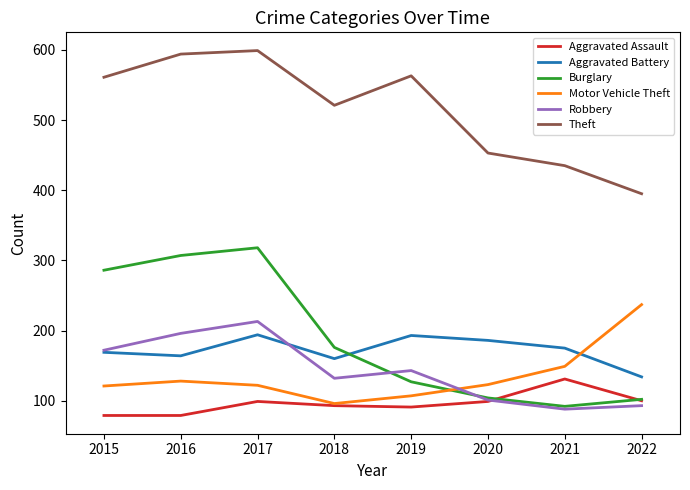

Is the value of Burglary at 2021 greater than the value of Robbery at 2019?

No